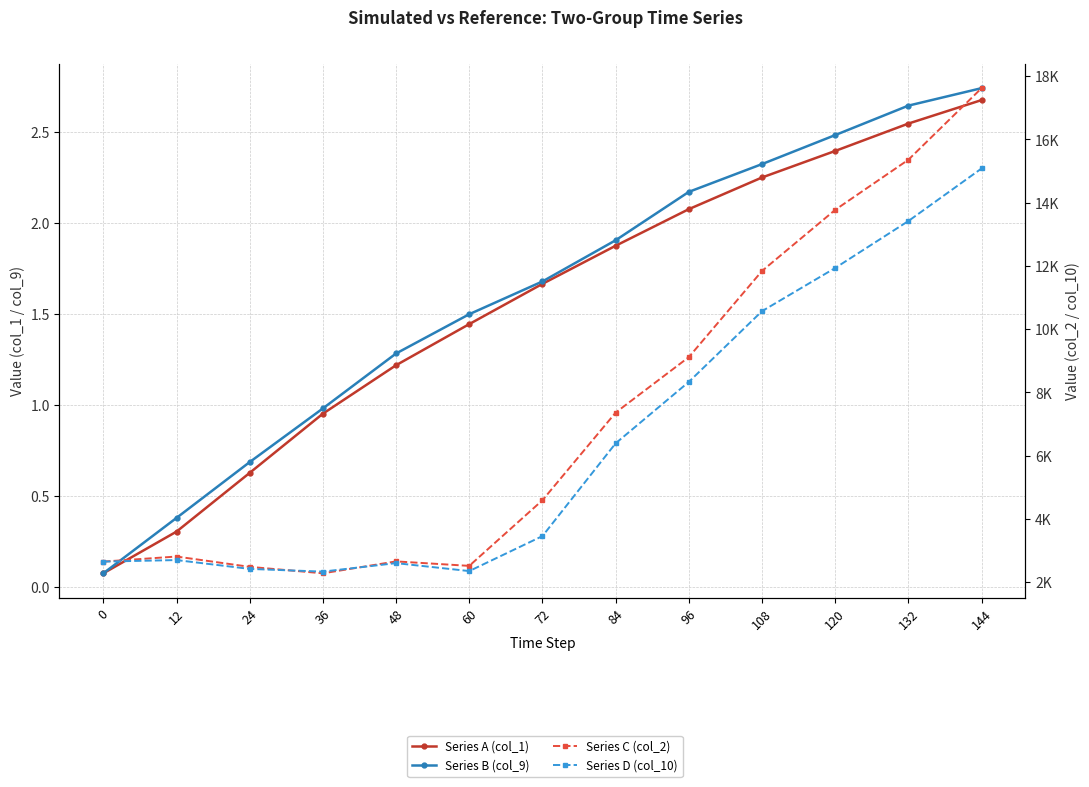

True or false: Series B (col_9) and Series A (col_1) cross at least once.

False